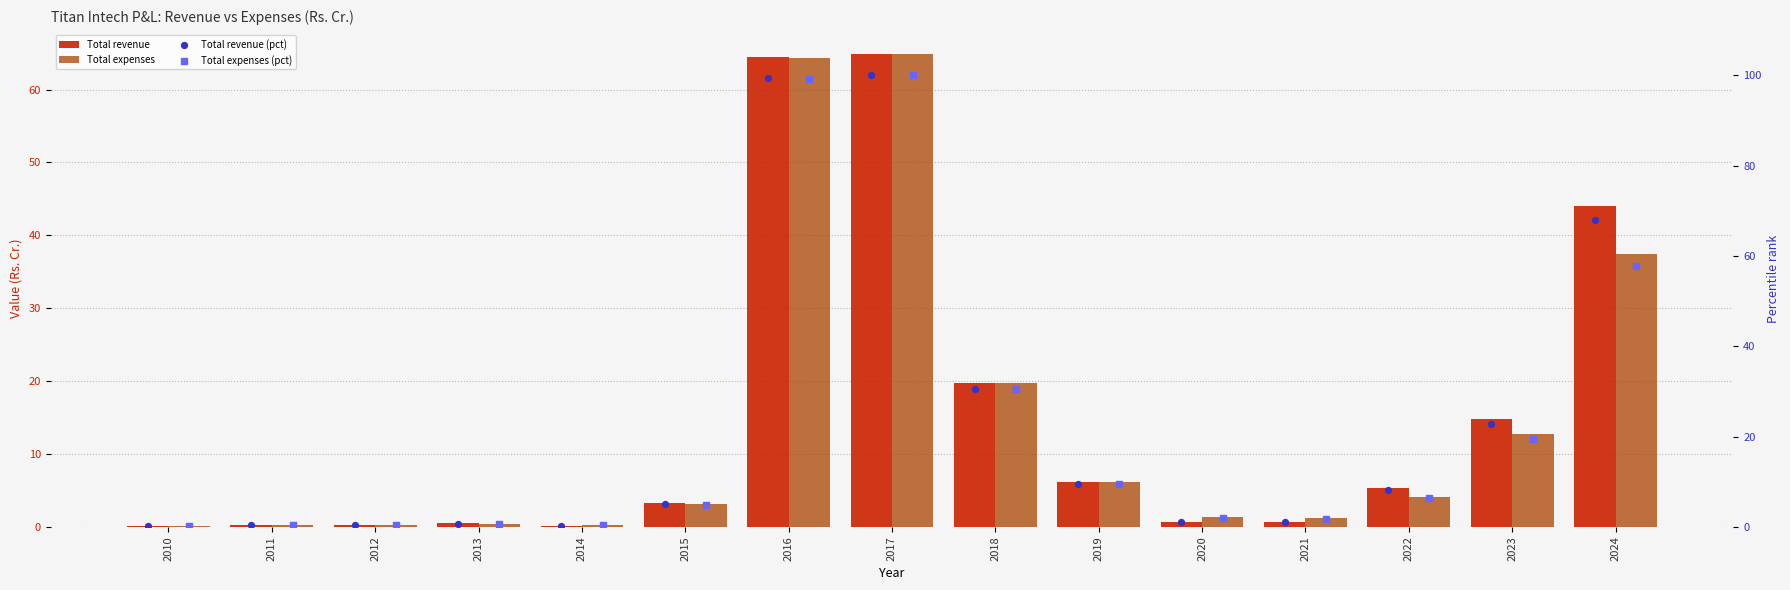

Is the value of Total expenses at 2021 greater than the value of Total revenue (pct) at 2013?

Yes